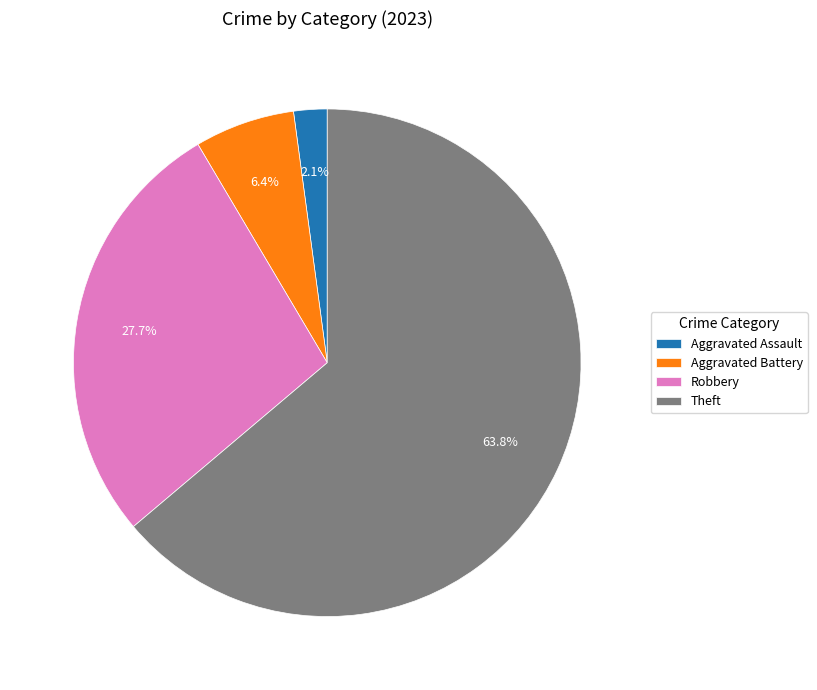

Rank the categories by value from highest to lowest.

Theft, Robbery, Aggravated Battery, Aggravated Assault